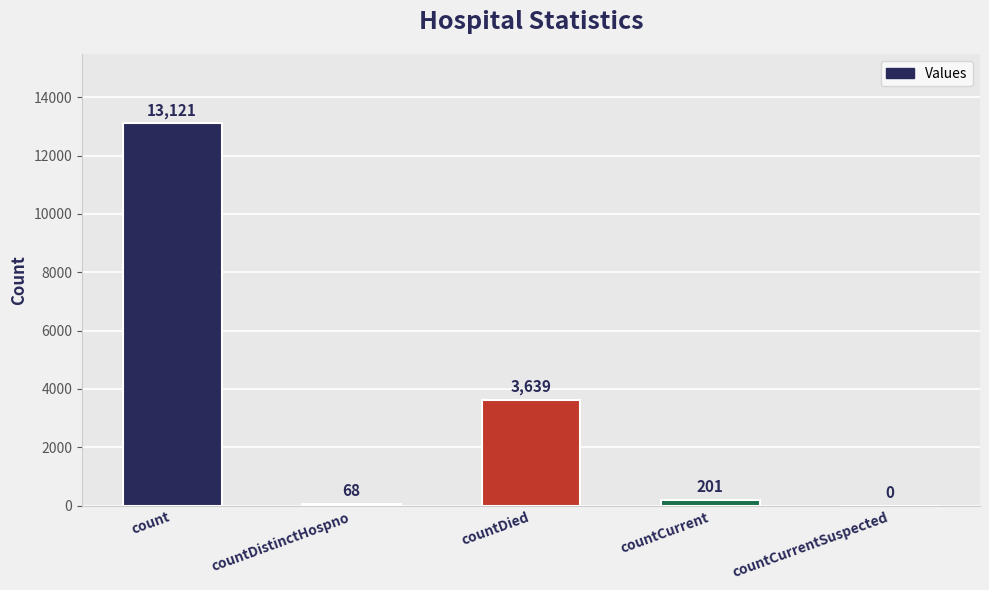

Are the bars horizontal?

No